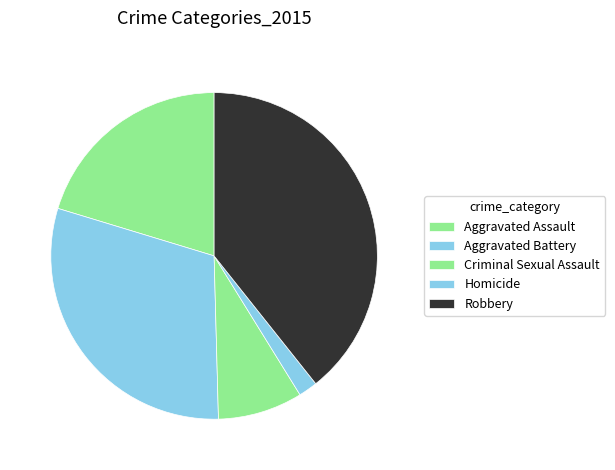

Does Robbery represent more than half of the total?

No